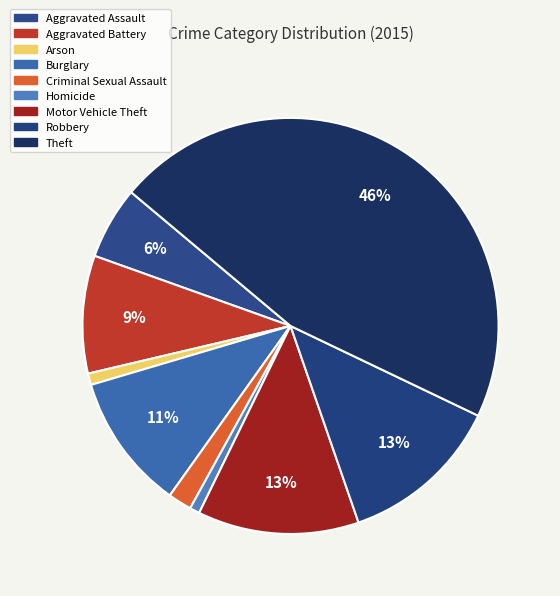

How many slices are in this pie chart?

9